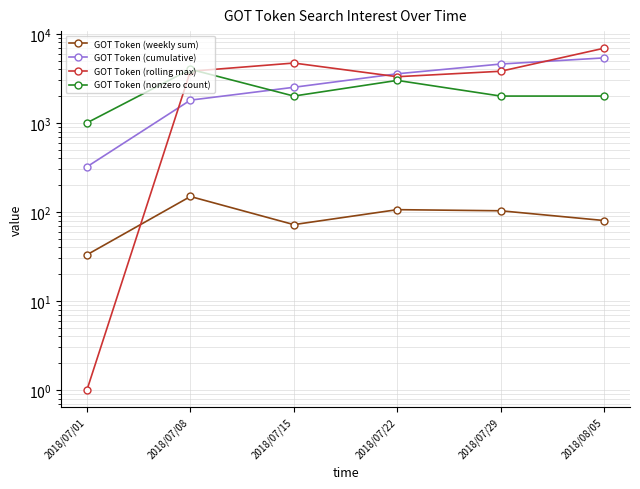

True or false: GOT Token (rolling max) has a value of 4942 at 2018/07/08.

False